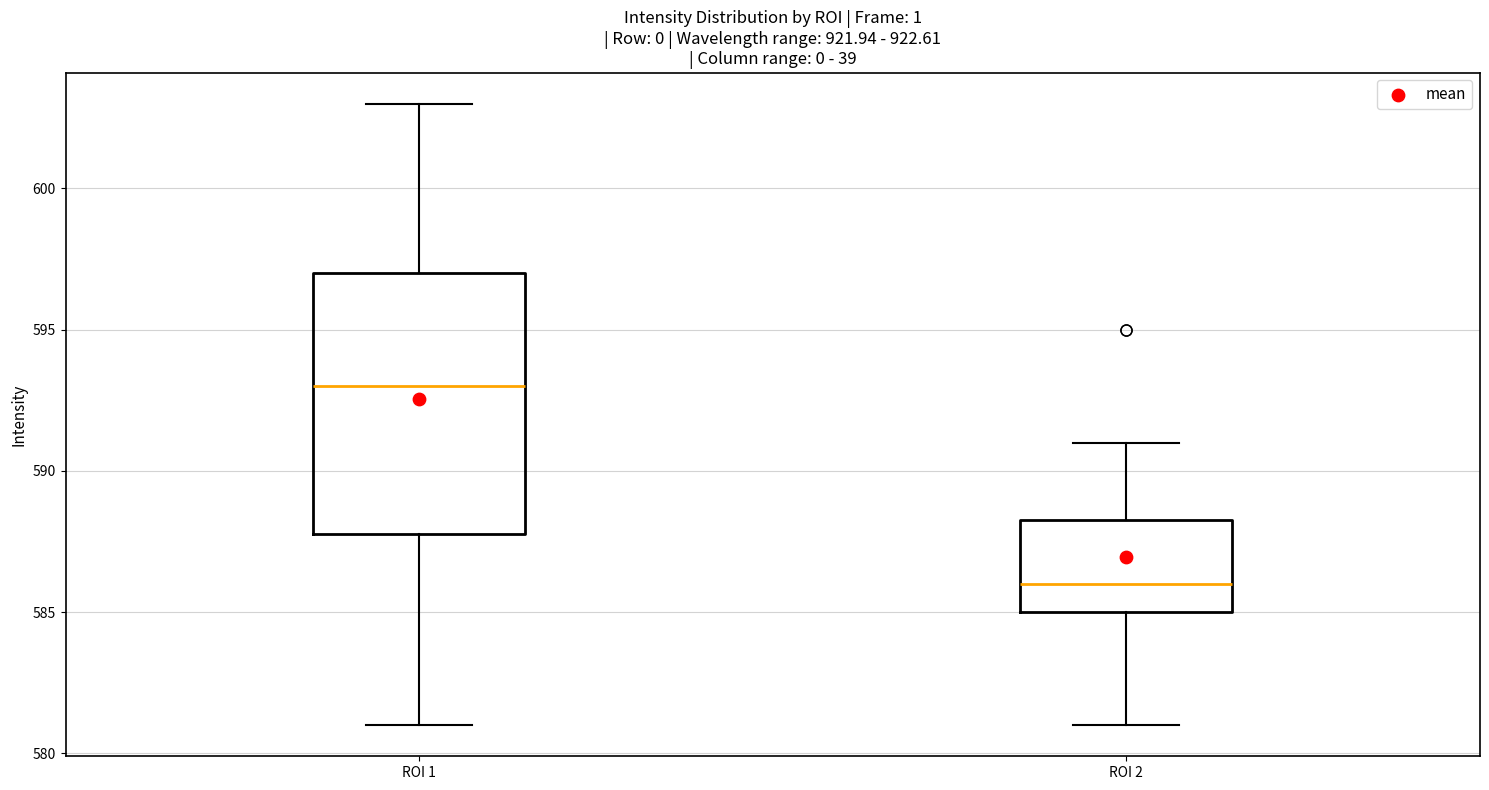

Where does the lower whisker of the box for ROI 1 end on the y-axis? The values are not printed on the chart, so give them approximately, as read against the axis.

581.0